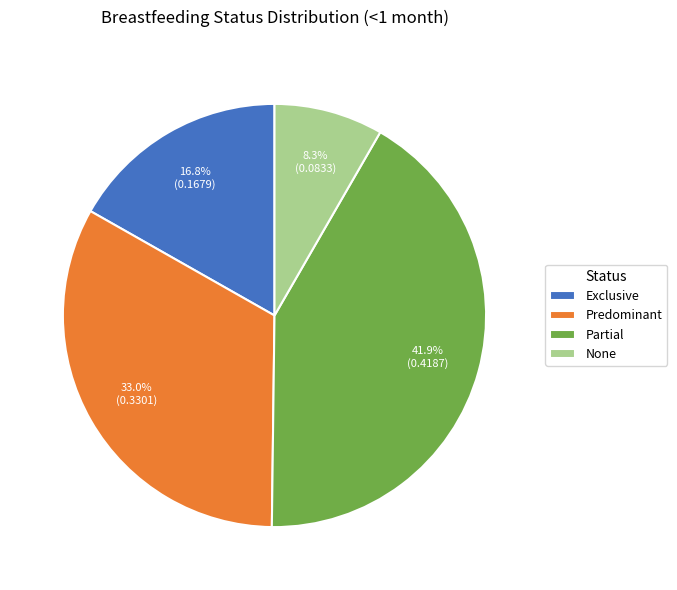

What percentage do None and Predominant together represent?

41.3%